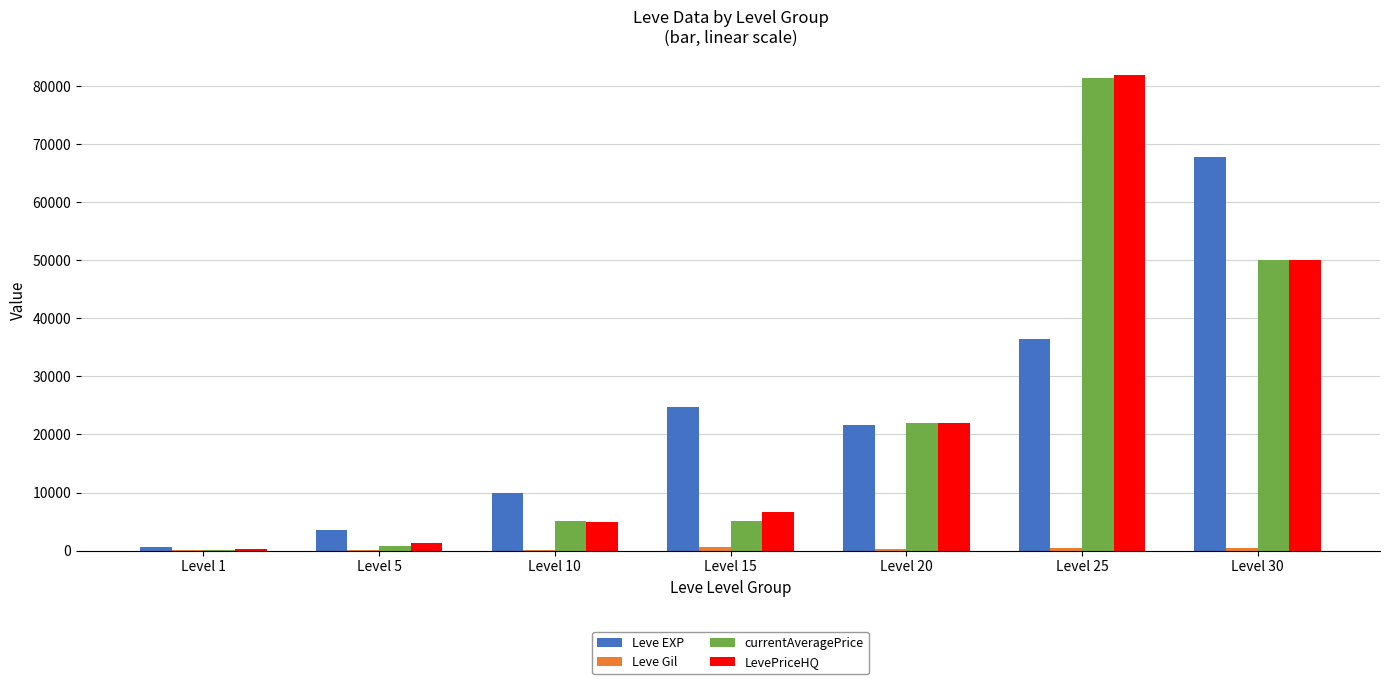

At which label is LevePriceHQ closest to 41119?

Level 30